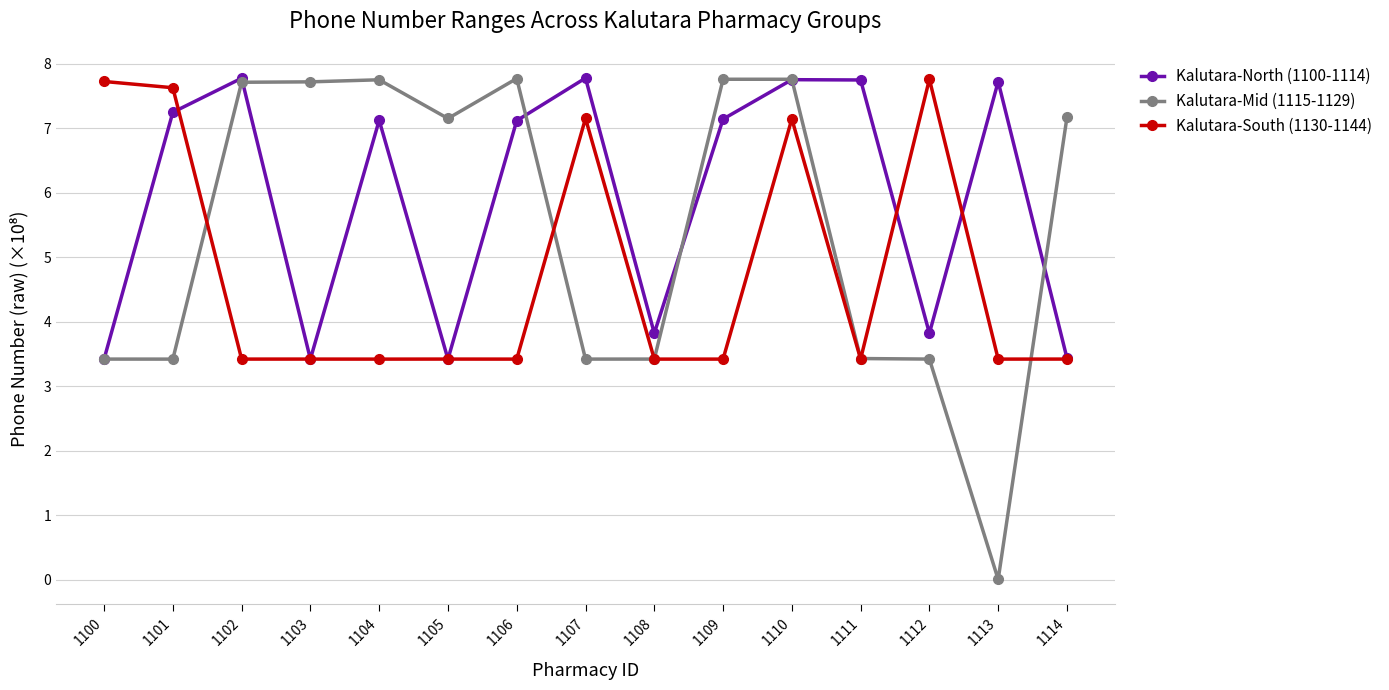

What is the spread (max minus min) of values at 1110?

0.6